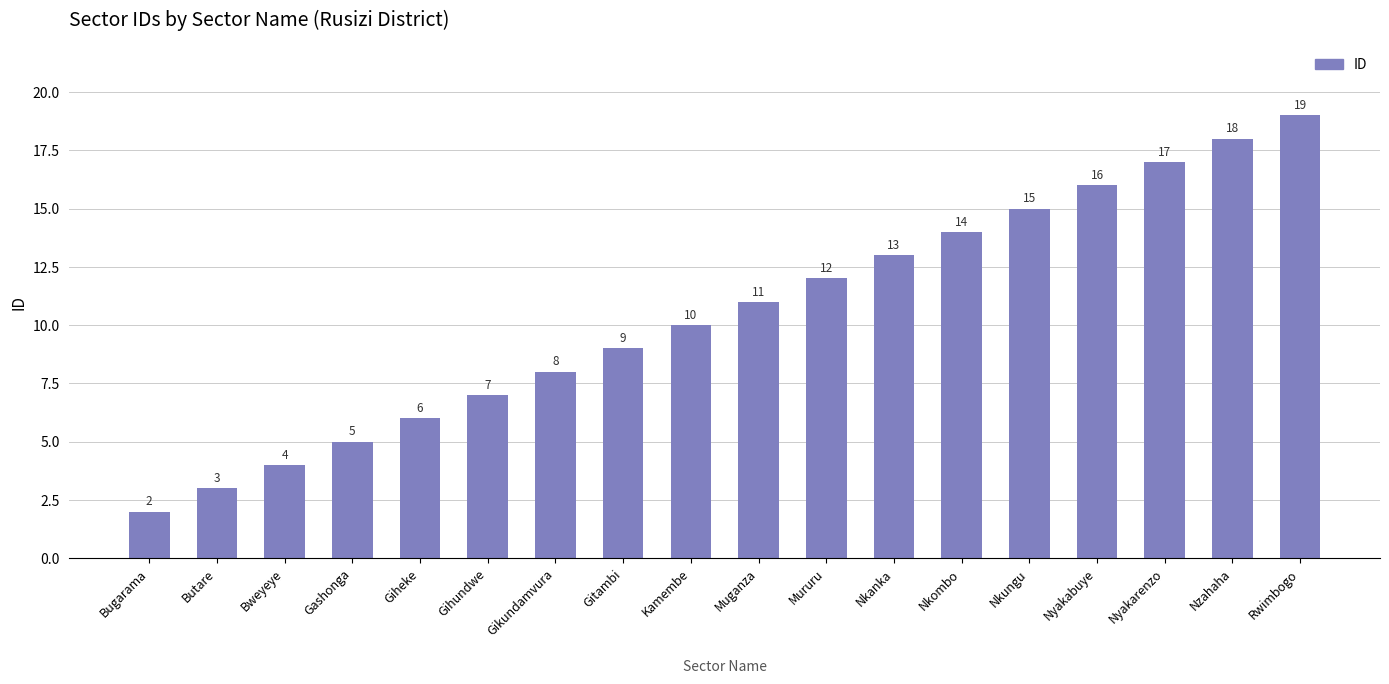

Approximately how many times larger is the value at Rwimbogo compared to Nyakabuye?

1.2